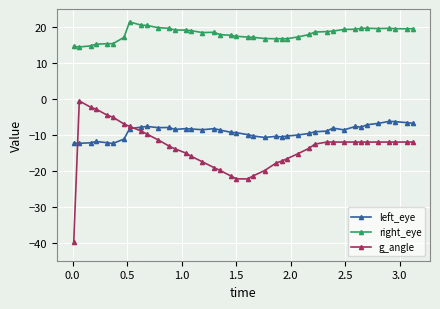

What is the sum of all left_eye values?

-365.7